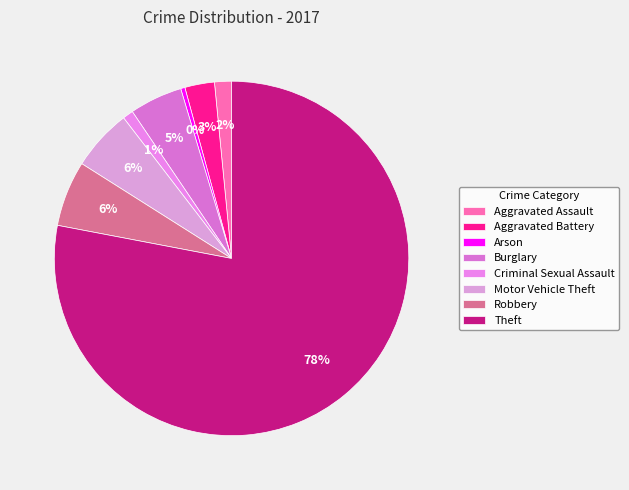

Which slice is the smallest?

Arson